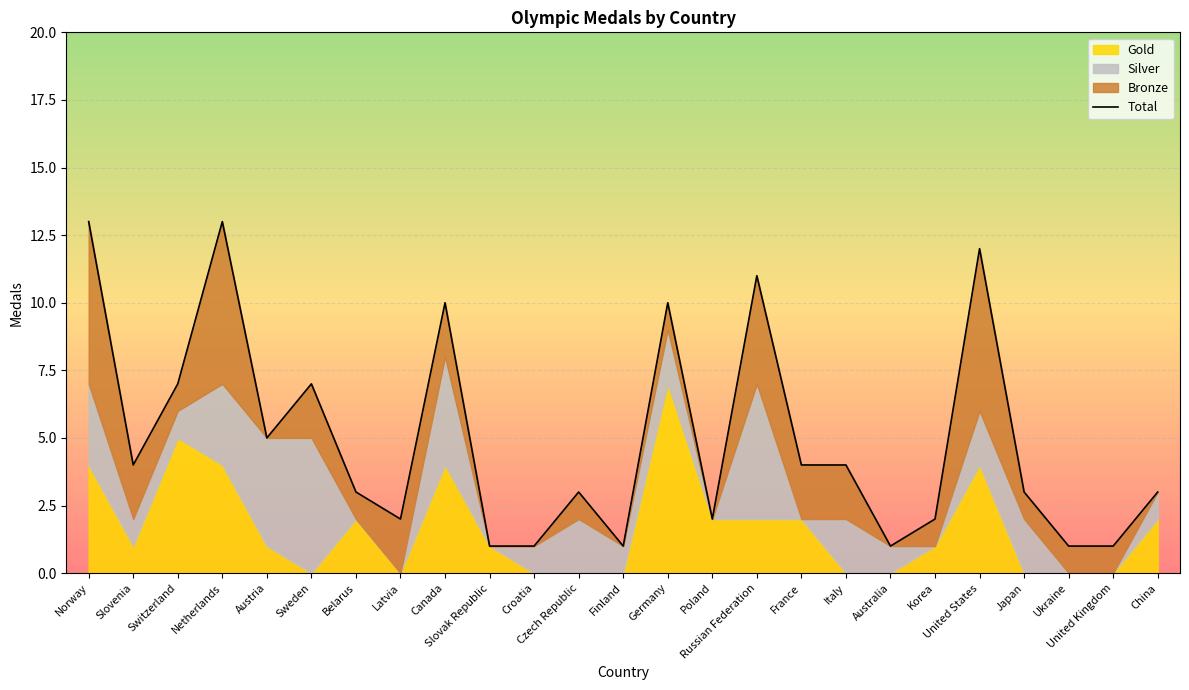

How many lines are shown in the chart?

1